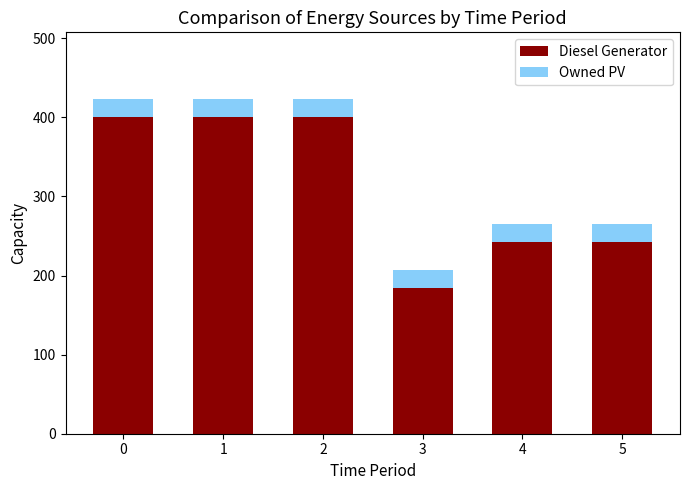

Reading left to right, transcribe the values for Diesel Generator.

0=400	1=400	2=400	3=184	4=242	5=242